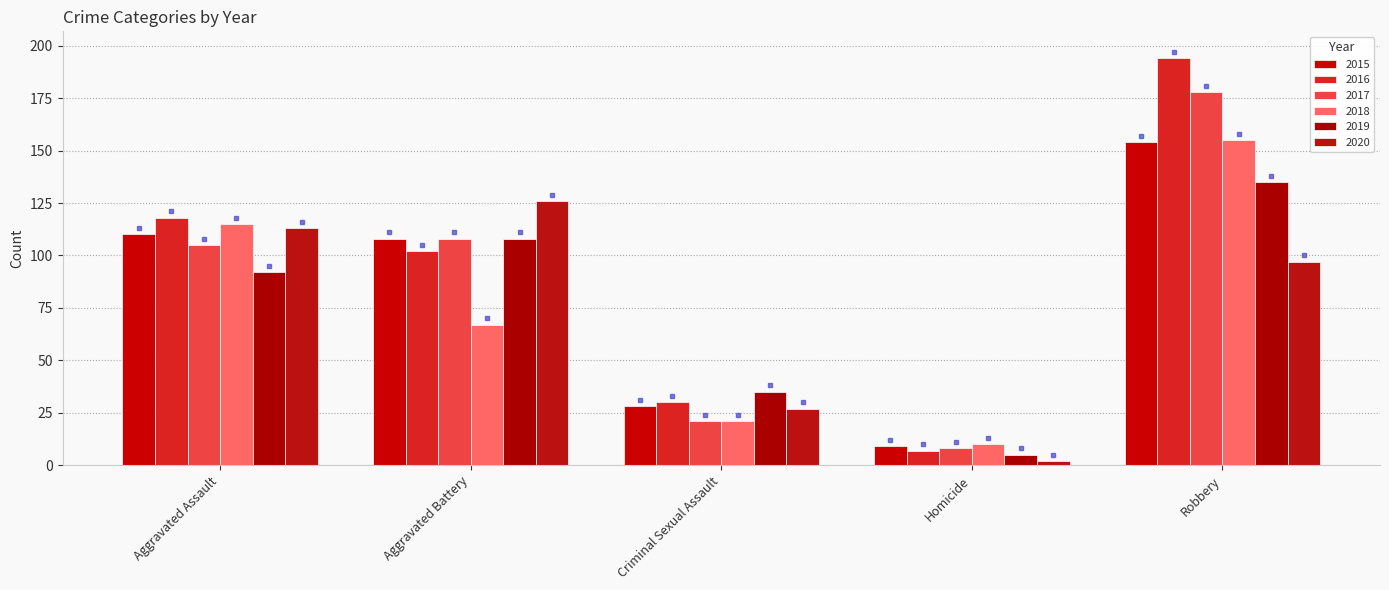

What is the sum of all 2015 values?

409